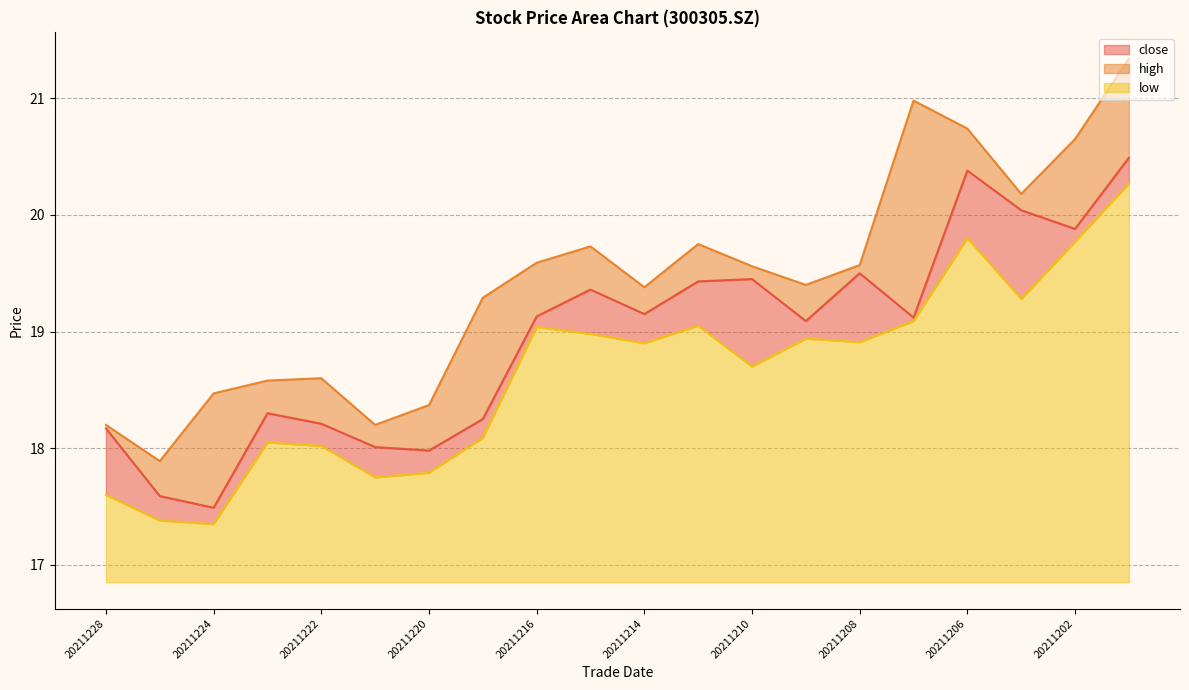

At which category does the chart reach its peak across all series?

20211201